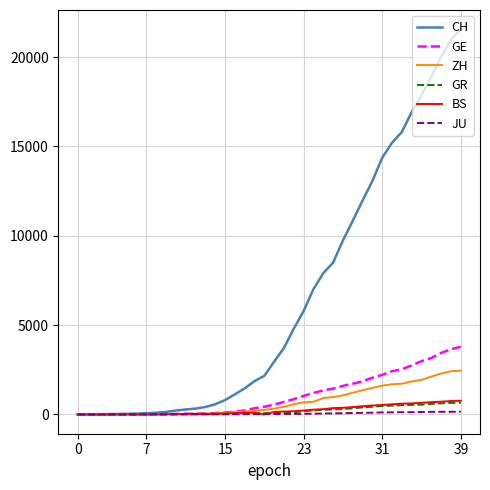

What is the sum of all GE values?

42916